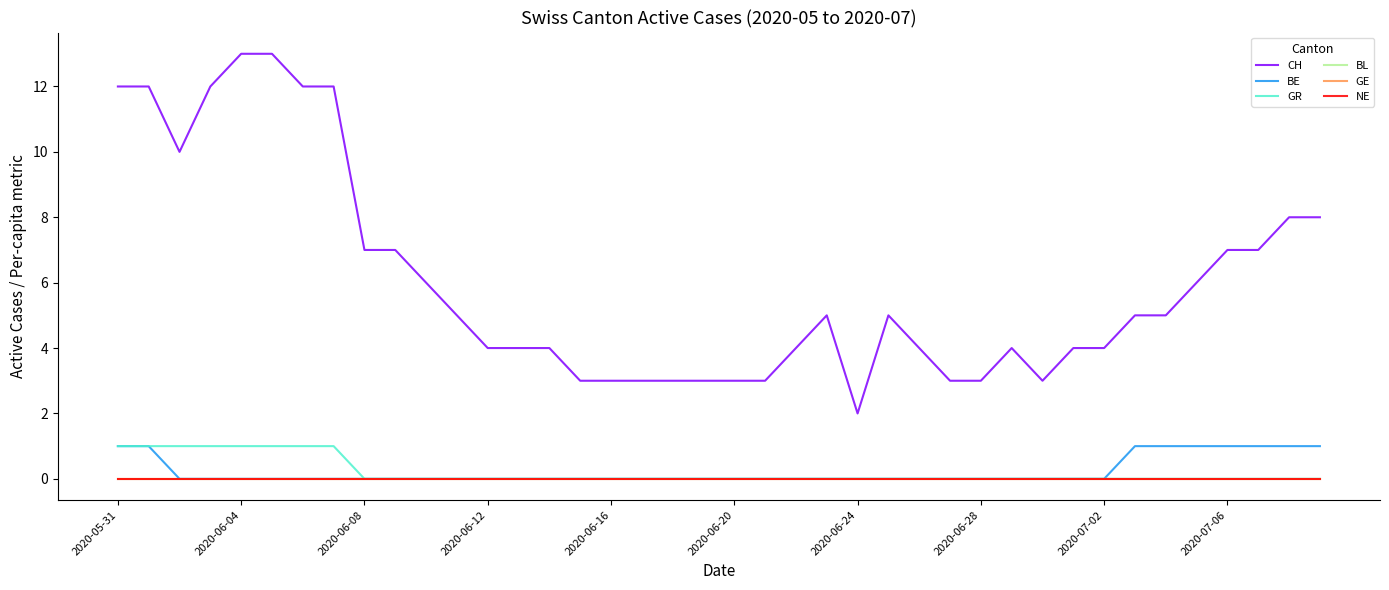

Does the chart display data point markers on the line(s)?

No